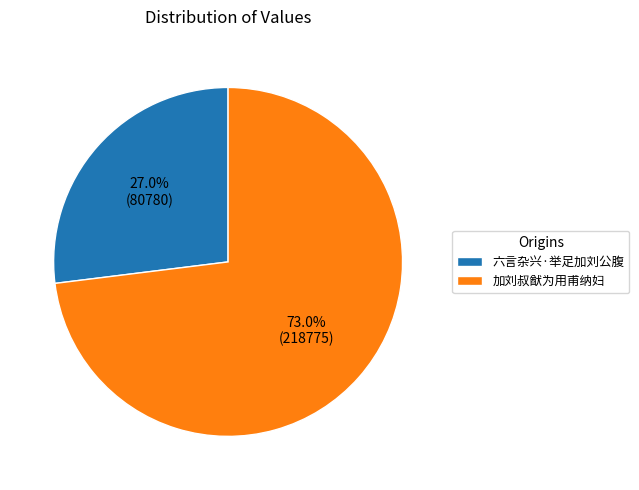

To the nearest percent, what is the average slice percentage?

50%